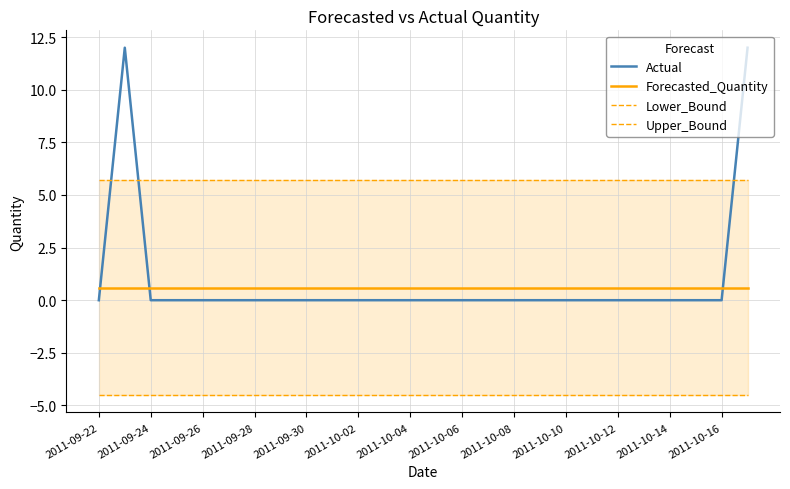

After their last crossing, which series has the higher values: Actual or Forecasted_Quantity?

Actual